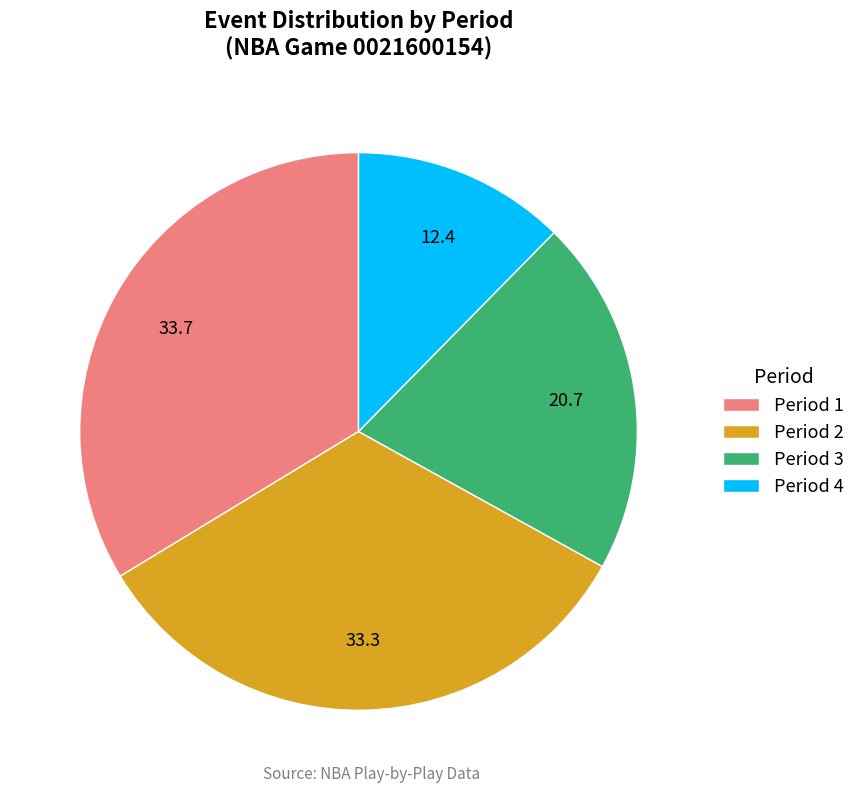

Does any single category account for the majority?

No